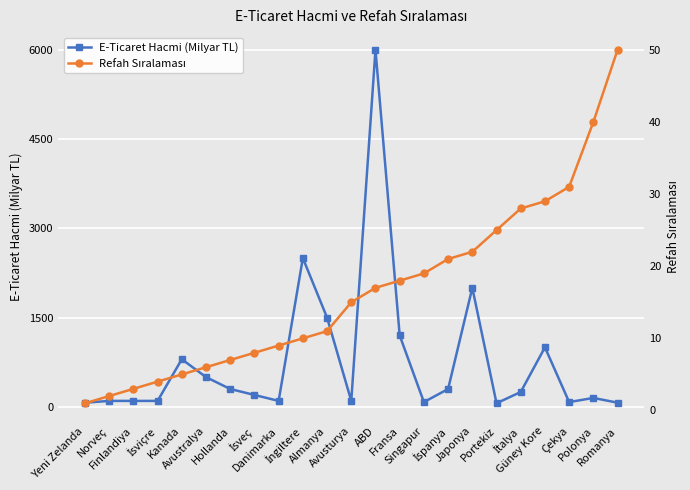

What is the label of the 7th point from the left?

Hollanda